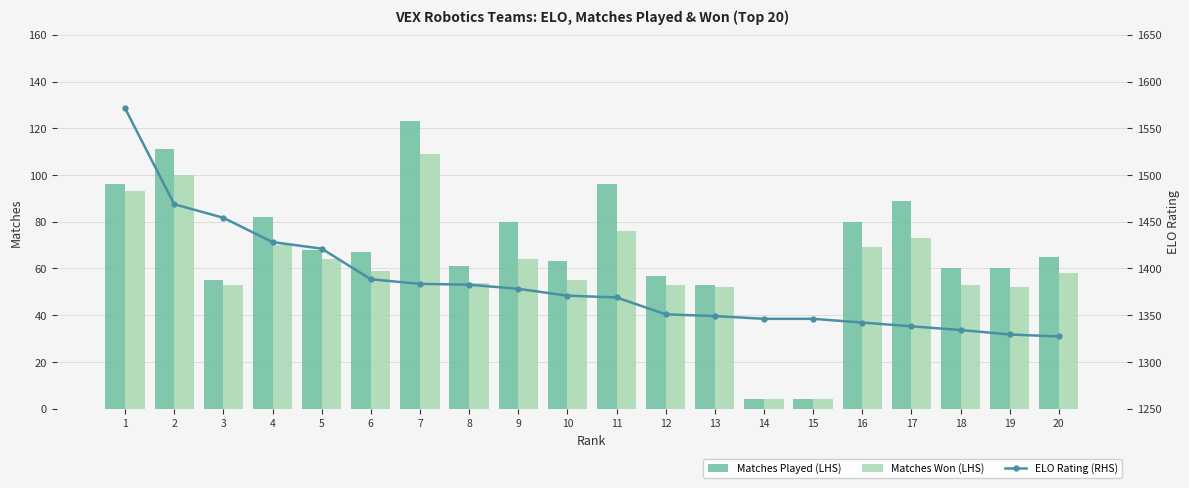

The ELO Rating (RHS) series shows 1351.0 at 12. True or false?

True